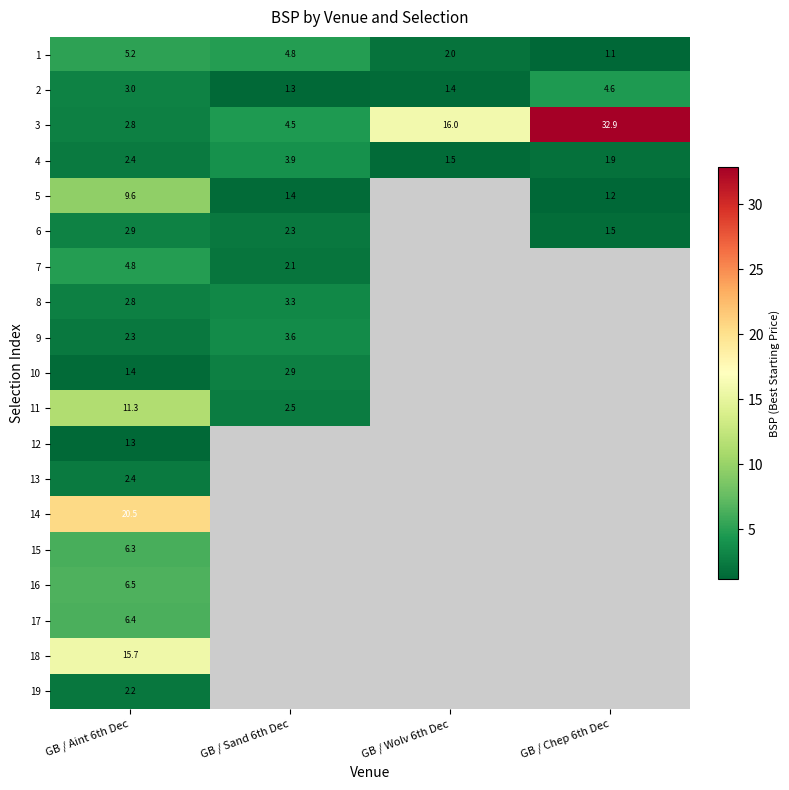

True or false: 4 has a value of 1.5 at GB / Wolv 6th Dec.

True